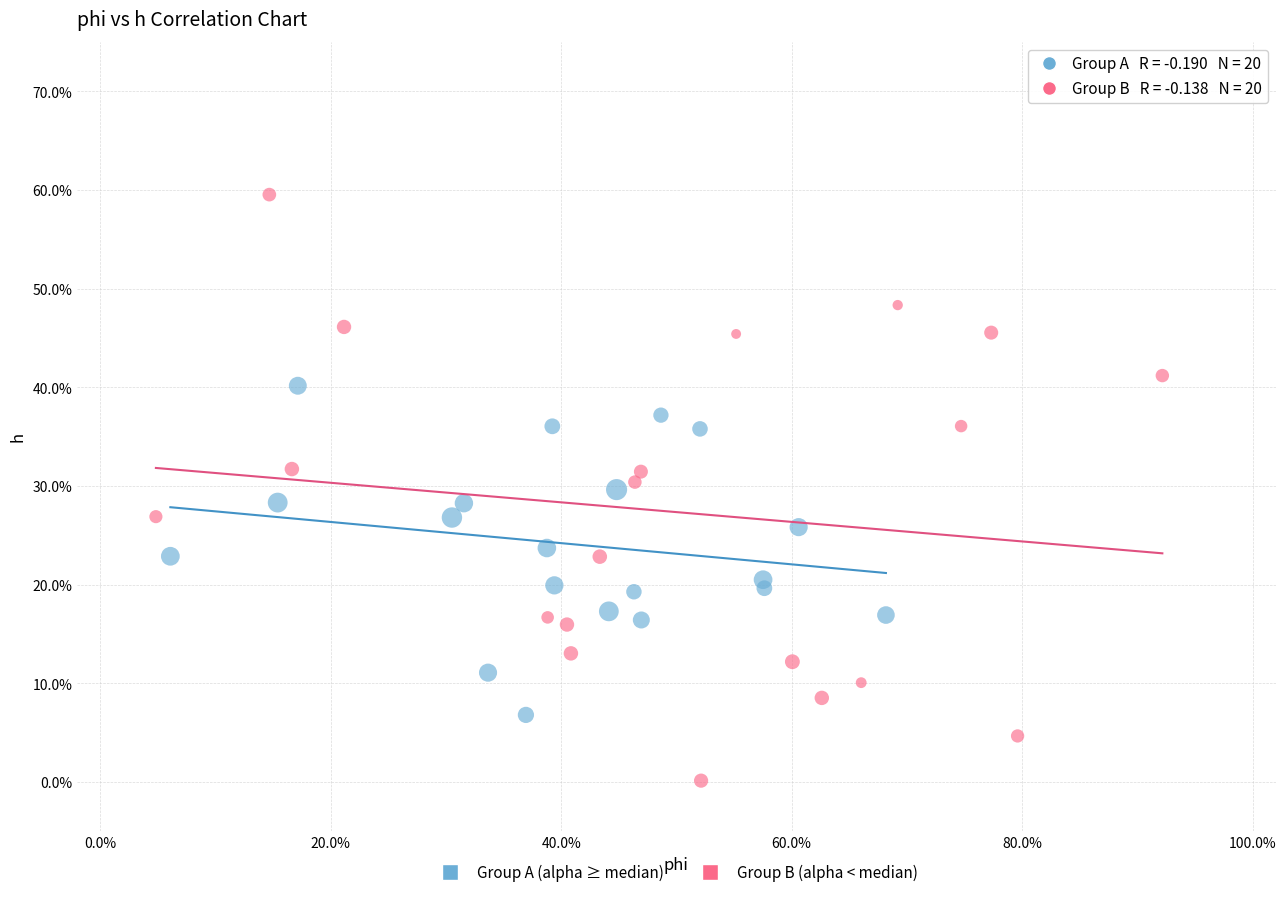

Which series contains the lowest Y value?

Group B (alpha < median)